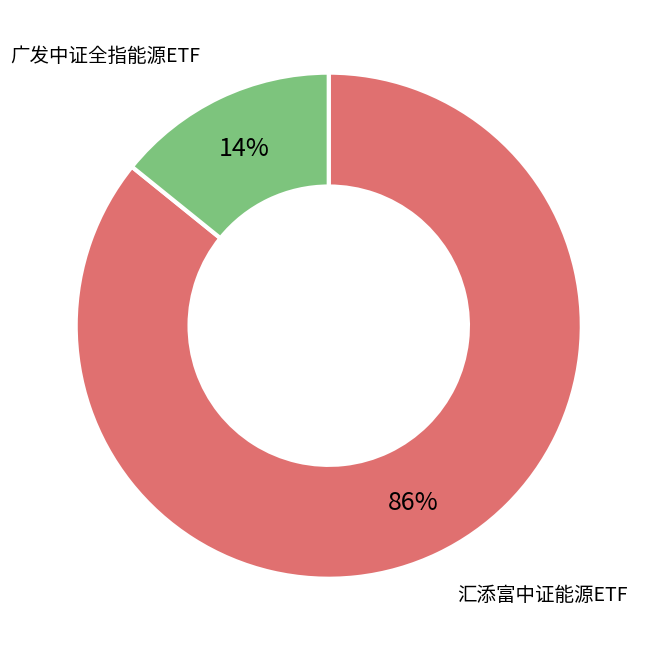

To the nearest percent, what is the average slice percentage?

50%